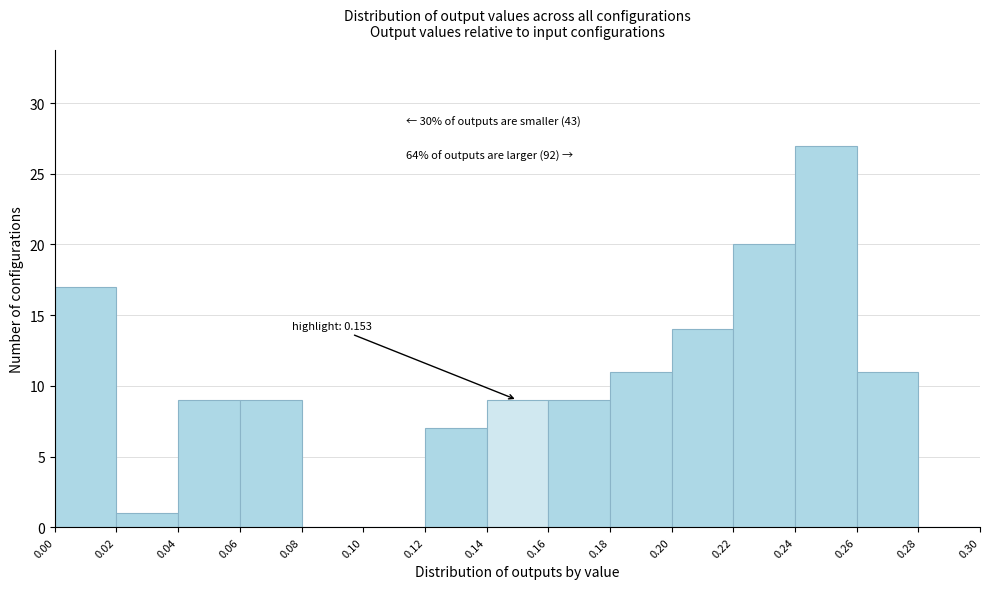

Over which range of the x-axis is the bar tallest?

0.24 to 0.26